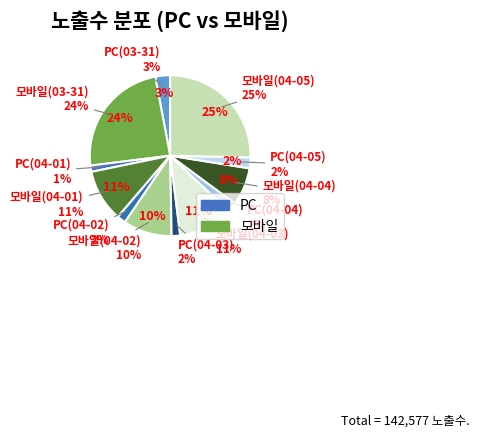

To the nearest percent, what percentage of the pie is 모바일(04-03)?

11%